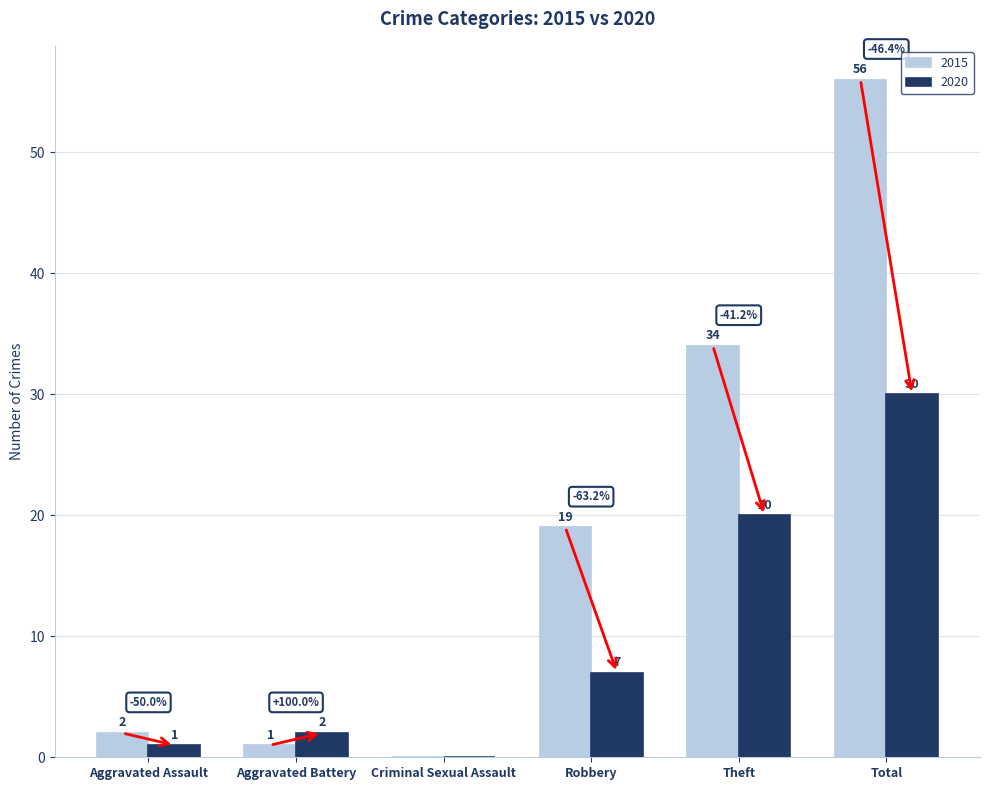

Reading left to right, what are all the values shown in this chart?

2015: Aggravated Assault=2	Aggravated Battery=1	Criminal Sexual Assault=0	Robbery=19	Theft=34	Total=56
2020: Aggravated Assault=1	Aggravated Battery=2	Criminal Sexual Assault=0	Robbery=7	Theft=20	Total=30